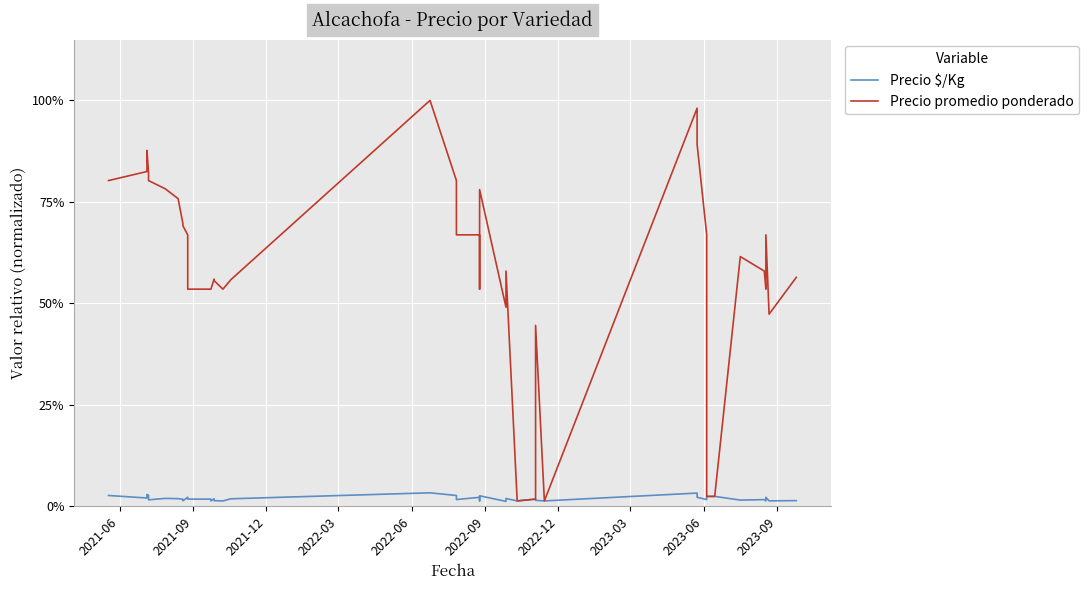

What are all the series names shown in the legend?

Precio $/Kg, Precio promedio ponderado